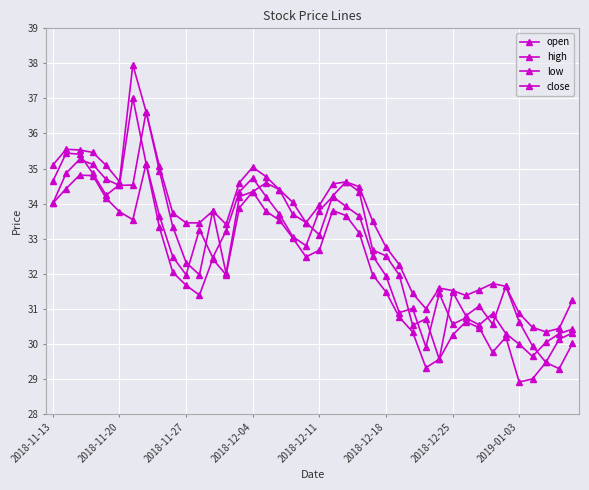

How many data points in open are less than 33?

19